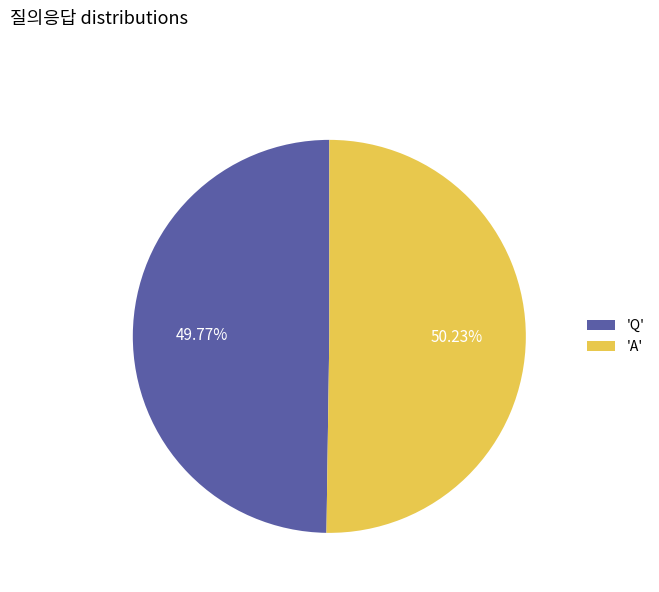

Is there any slice that represents more than half of the pie?

Yes